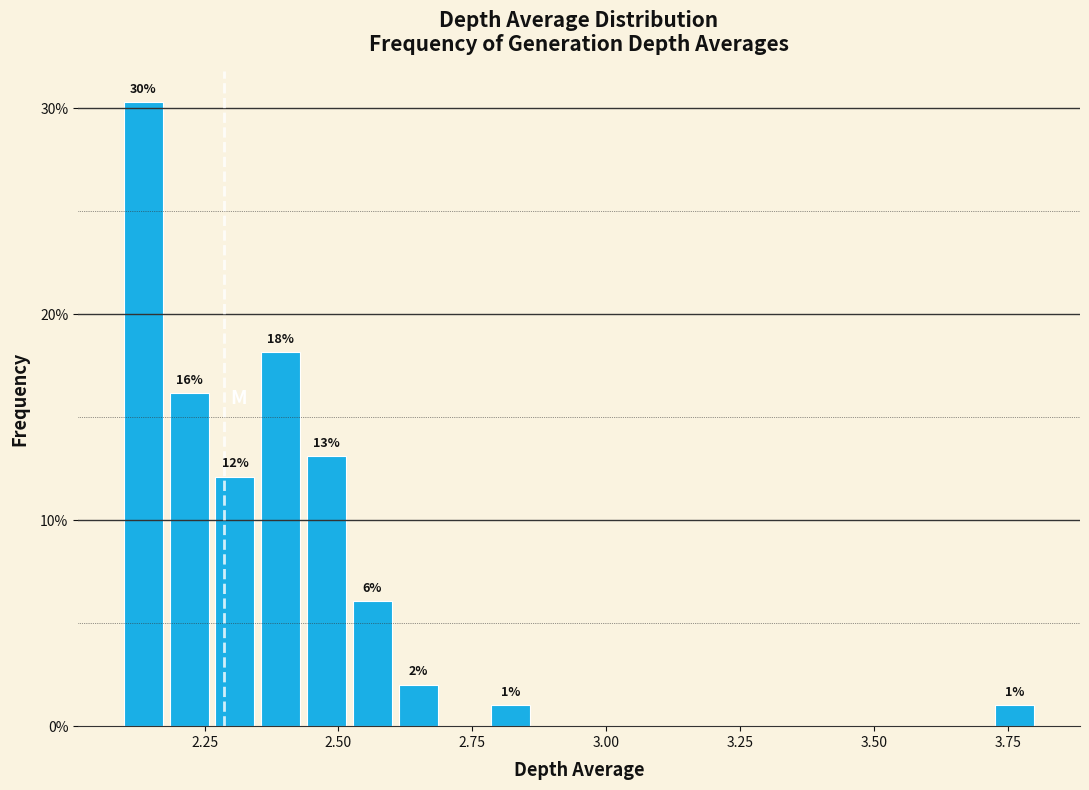

Read against the x-axis, roughly where is the centre of the tallest bar?

2.15